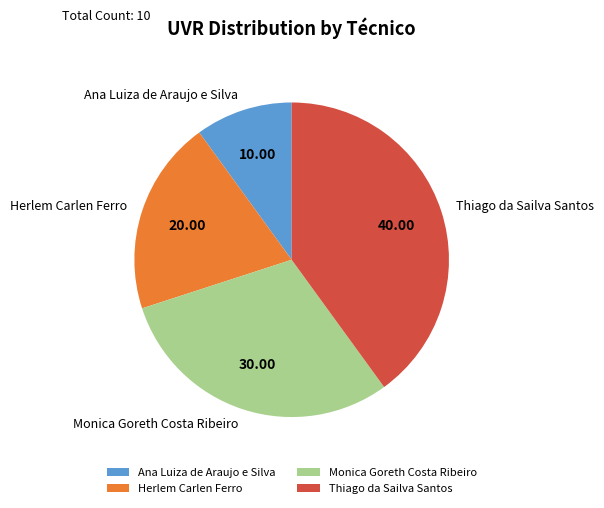

Does Monica Goreth Costa Ribeiro represent more than half of the total?

No